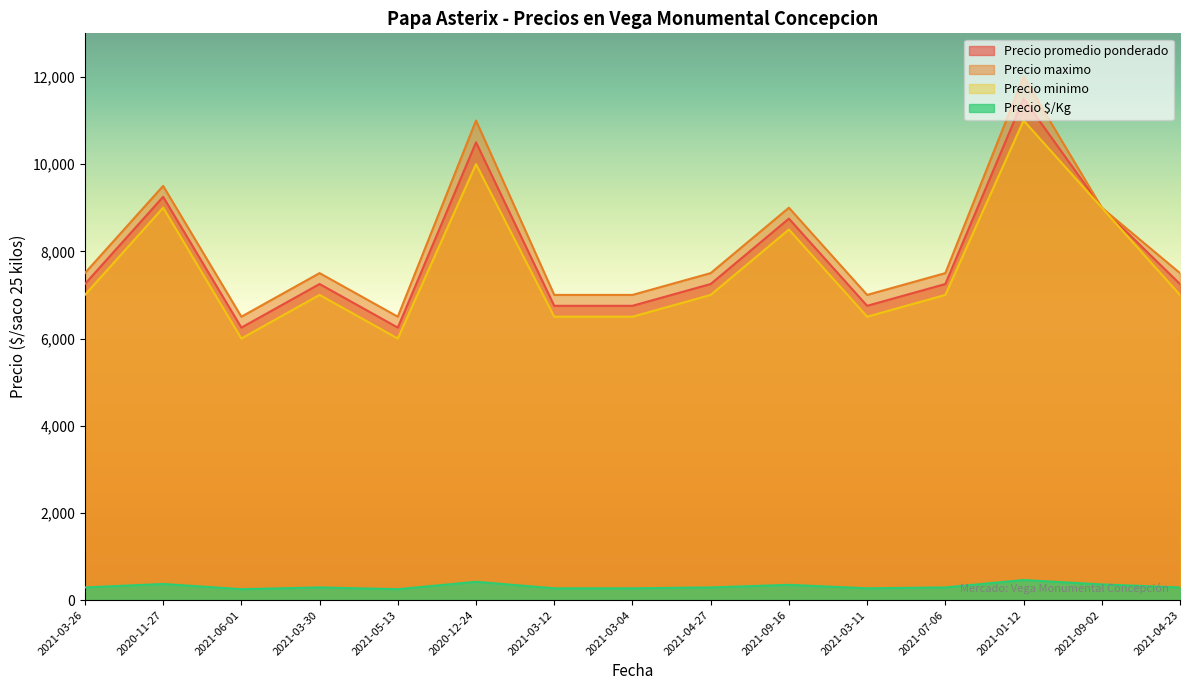

Rank the categories by Precio $/Kg value from lowest to highest.

2021-06-01, 2021-05-13, 2021-03-12, 2021-03-04, 2021-03-11, 2021-03-26, 2021-03-30, 2021-04-27, 2021-07-06, 2021-04-23, 2021-09-16, 2021-09-02, 2020-11-27, 2020-12-24, 2021-01-12